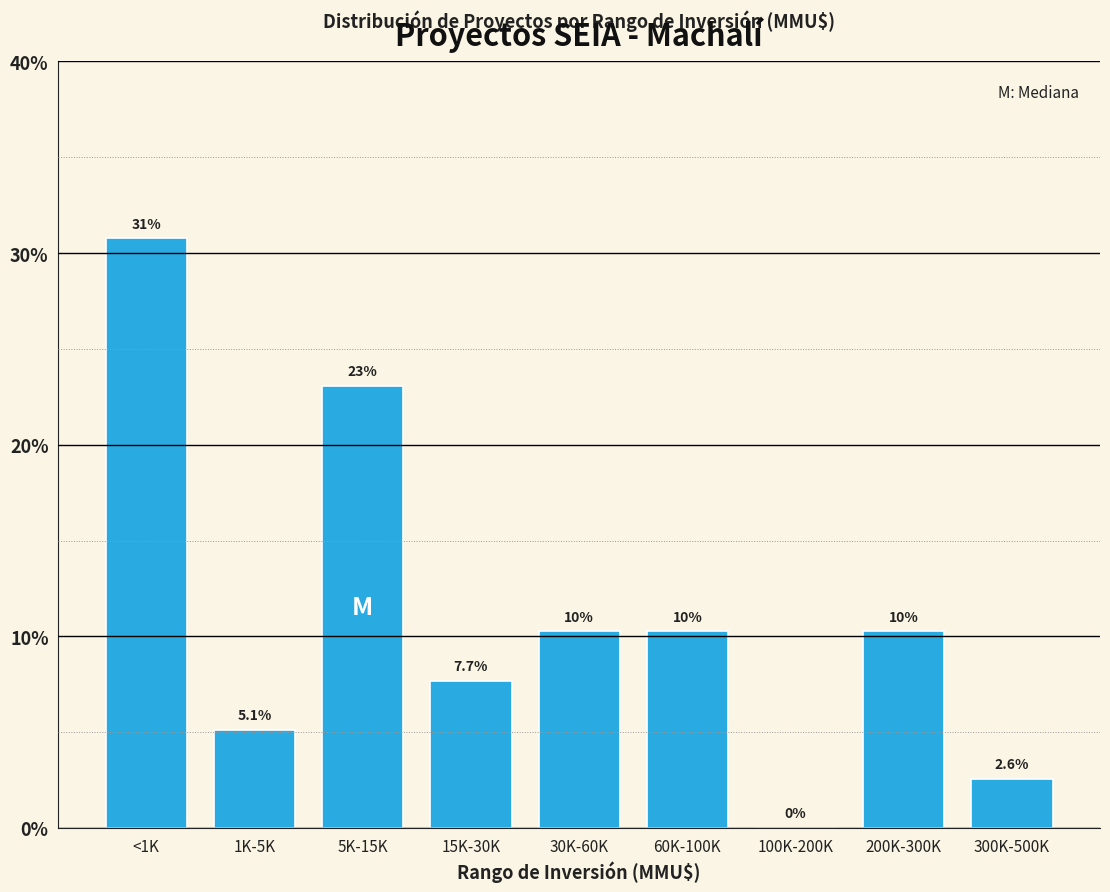

Reading right to left, transcribe all the data shown in this chart.

300K-500K=2.6	200K-300K=10.3	100K-200K=0.0	60K-100K=10.3	30K-60K=10.3	15K-30K=7.7	5K-15K=23.1	1K-5K=5.1	<1K=30.8